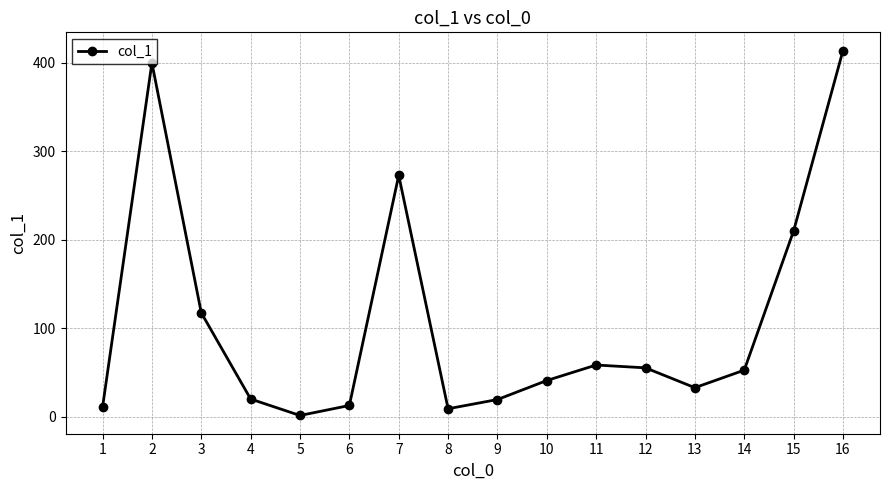

How many lines are shown in the chart?

1